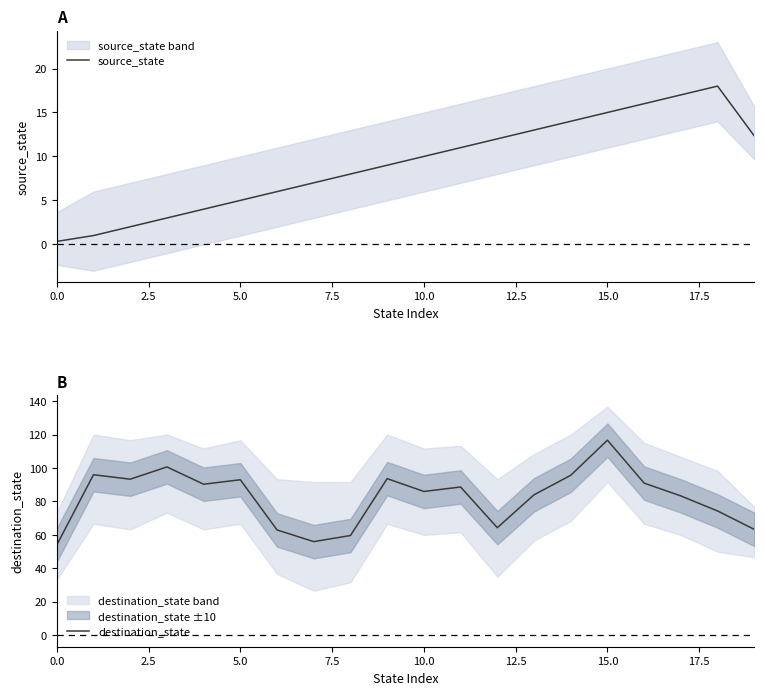

Which series changed the most between 10 and 14?

destination_state